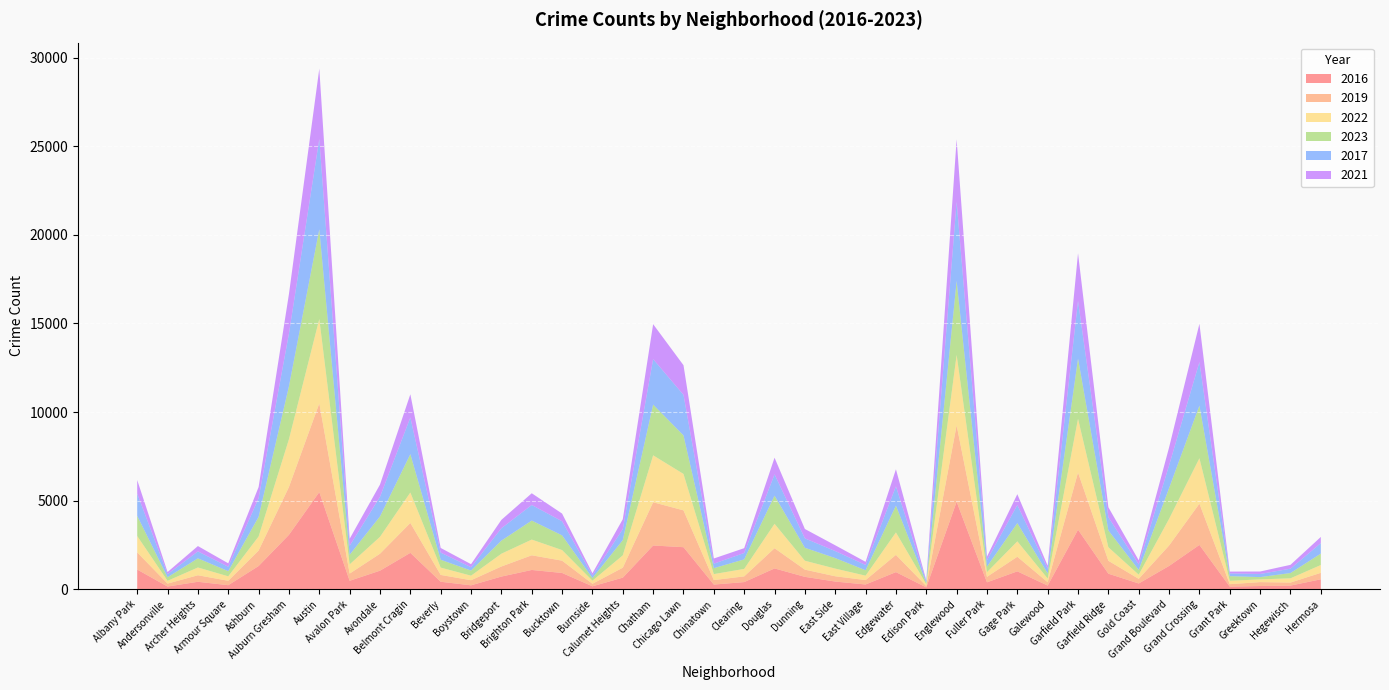

Reading left to right, list all the values displayed in this chart.

2016: 1110	151	419	227	1308	3071	5481	475	1046	2053	421	219	714	1086	917	164	653	2467	2372	262	402	1173	698	432	267	965	103	4938	389	1008	205	3360	876	323	1313	2500	146	180	204	559
2019: 968	166	368	249	872	2700	5008	405	957	1687	385	287	568	828	694	142	561	2441	2079	253	322	1140	406	298	248	972	77	4310	308	824	189	3227	728	261	1153	2328	138	220	171	365
2022: 926	157	440	251	797	2698	4763	522	953	1719	414	258	722	888	599	175	698	2650	2056	338	422	1379	504	434	250	1269	99	3980	263	871	210	3035	766	236	1504	2566	192	154	240	442
2023: 1138	201	515	291	1106	2987	5065	542	1152	2165	442	288	739	1072	829	146	860	2862	2174	335	537	1588	730	592	305	1513	71	4175	313	1028	285	3397	949	268	1734	2971	261	129	297	645
2017: 1252	171	391	250	1053	2973	5096	508	1107	2066	403	188	697	879	795	145	620	2566	2288	253	360	1201	531	397	296	1082	87	4471	365	1019	265	3257	743	311	1281	2456	154	176	246	589
2021: 767	123	303	193	630	2237	3971	395	692	1313	264	173	474	663	435	130	559	1974	1675	293	274	943	530	326	180	969	62	3518	200	613	170	2685	565	233	1015	2160	104	140	217	350